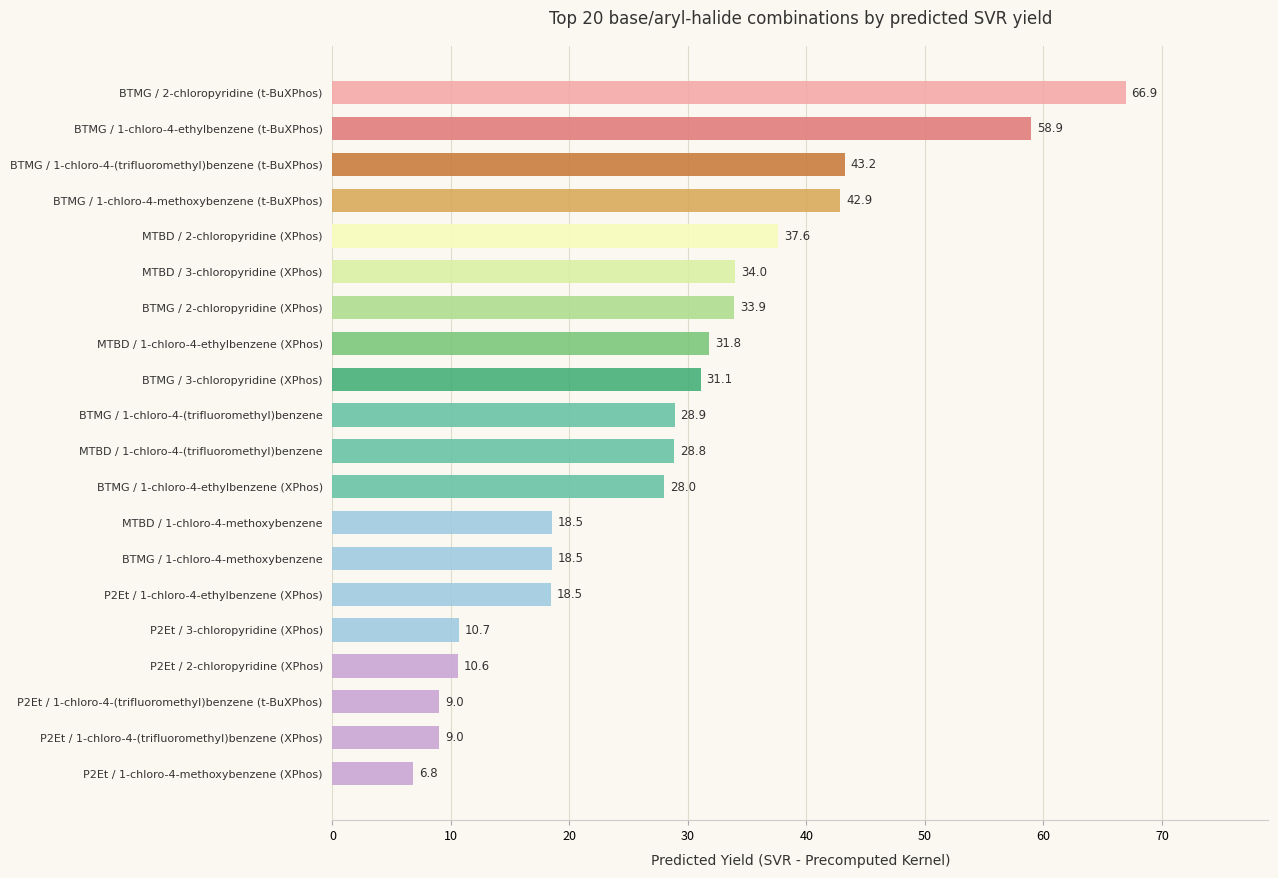

Reading top to bottom, list all the values displayed in this chart.

BTMG / 2-chloropyridine (t-BuXPhos)=66.9	BTMG / 1-chloro-4-ethylbenzene (t-BuXPhos)=58.9	BTMG / 1-chloro-4-(trifluoromethyl)benzene (t-BuXPhos)=43.2	BTMG / 1-chloro-4-methoxybenzene (t-BuXPhos)=42.9	MTBD / 2-chloropyridine (XPhos)=37.6	MTBD / 3-chloropyridine (XPhos)=34.0	BTMG / 2-chloropyridine (XPhos)=33.9	MTBD / 1-chloro-4-ethylbenzene (XPhos)=31.8	BTMG / 3-chloropyridine (XPhos)=31.1	BTMG / 1-chloro-4-(trifluoromethyl)benzene=28.9	MTBD / 1-chloro-4-(trifluoromethyl)benzene=28.8	BTMG / 1-chloro-4-ethylbenzene (XPhos)=28.0	MTBD / 1-chloro-4-methoxybenzene=18.5	BTMG / 1-chloro-4-methoxybenzene=18.5	P2Et / 1-chloro-4-ethylbenzene (XPhos)=18.5	P2Et / 3-chloropyridine (XPhos)=10.7	P2Et / 2-chloropyridine (XPhos)=10.6	P2Et / 1-chloro-4-(trifluoromethyl)benzene (t-BuXPhos)=9.0	P2Et / 1-chloro-4-(trifluoromethyl)benzene (XPhos)=9.0	P2Et / 1-chloro-4-methoxybenzene (XPhos)=6.8